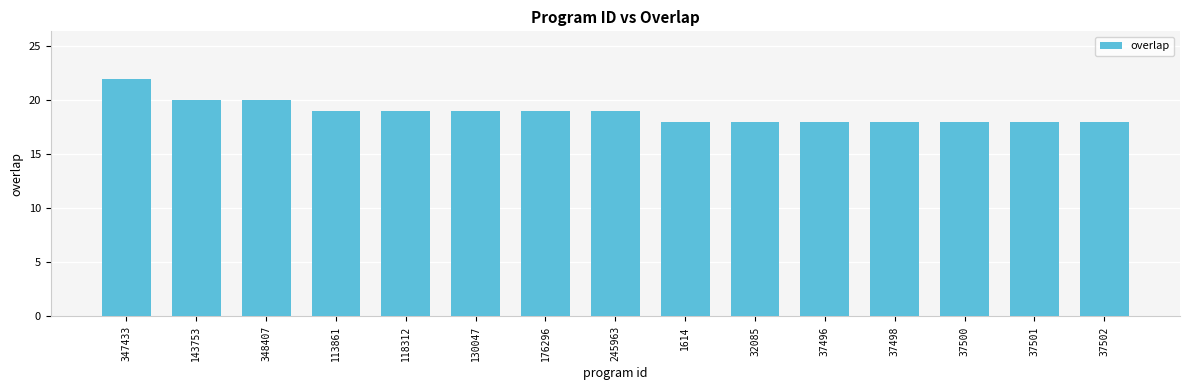

True or false: the data shows 7 at 130047.

False